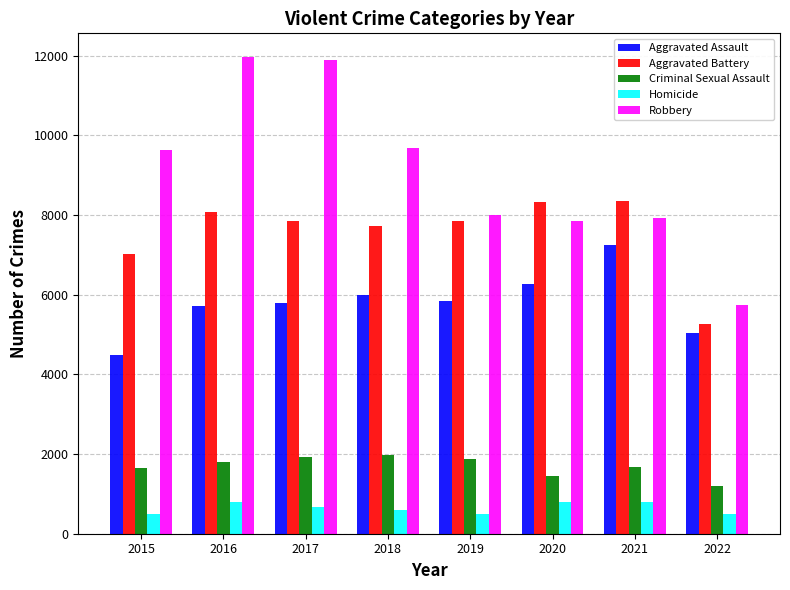

What is the difference between the maximum and minimum values in the Criminal Sexual Assault series?

762